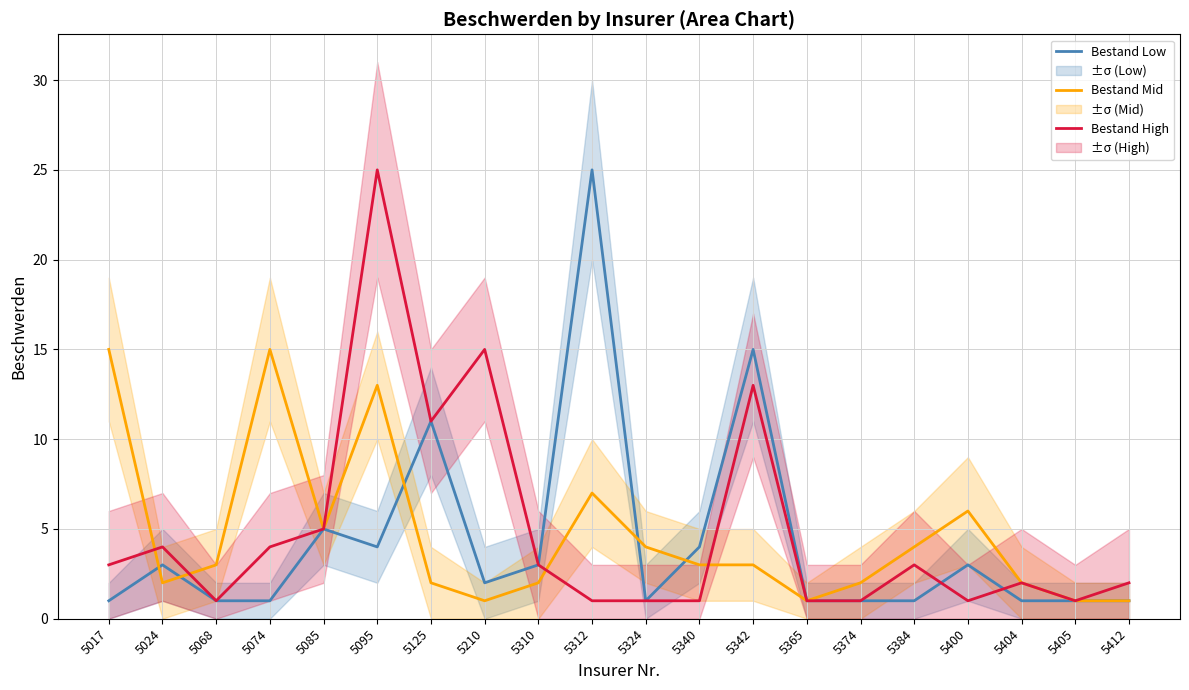

True or false: Bestand Mid and Bestand Low cross at least once.

True